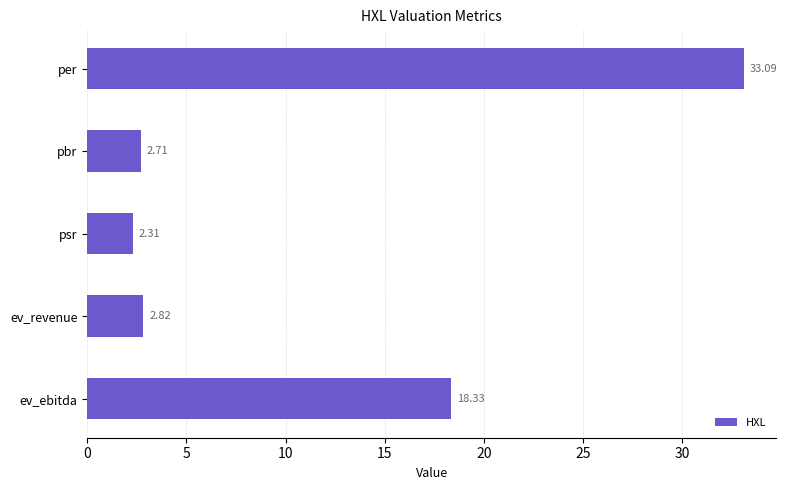

What is the difference between the maximum and minimum values?

30.8